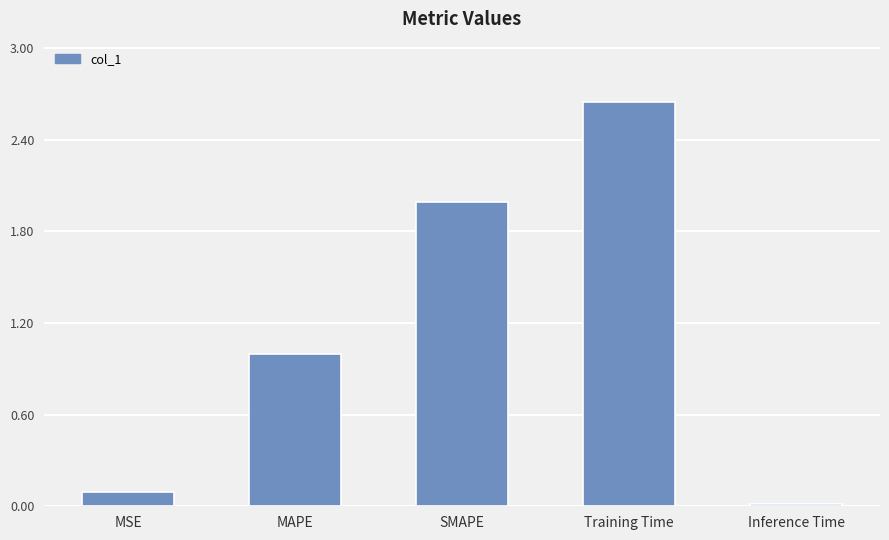

Which has a higher value, MSE or Training Time?

Training Time